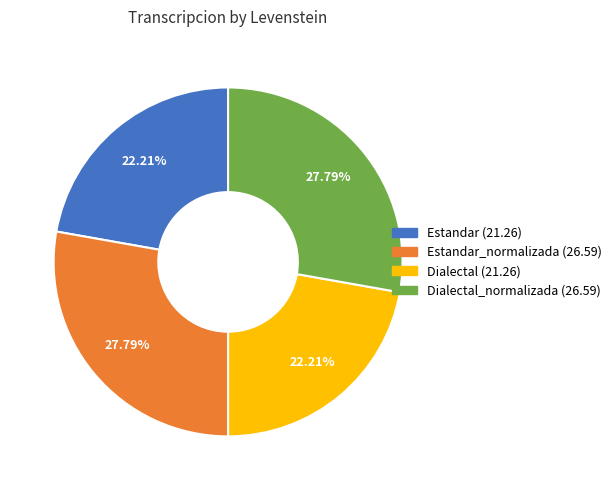

Is there any slice that represents more than half of the pie?

No